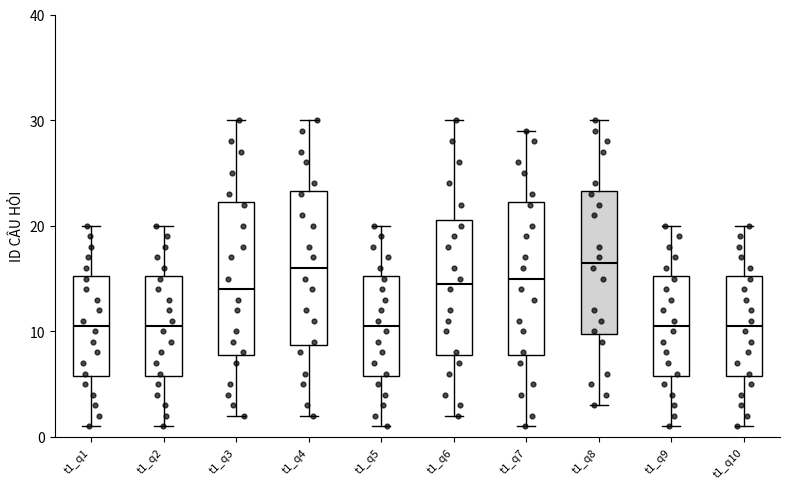

Reading left to right, transcribe this box plot: for each box, give where its median line is, the range the box spans, and where its two whiskers end, as read against the y-axis. The values are not printed on the chart, so give them approximately, as read against the axis.

t1_q1: median 11, box 6 to 15, whiskers 1 to 20
t1_q2: median 11, box 6 to 15, whiskers 1 to 20
t1_q3: median 14, box 8 to 22, whiskers 2 to 30
t1_q4: median 16, box 9 to 23, whiskers 2 to 30
t1_q5: median 11, box 6 to 15, whiskers 1 to 20
t1_q6: median 15, box 8 to 21, whiskers 2 to 30
t1_q7: median 15, box 8 to 22, whiskers 1 to 29
t1_q8: median 17, box 10 to 23, whiskers 3 to 30
t1_q9: median 11, box 6 to 15, whiskers 1 to 20
t1_q10: median 11, box 6 to 15, whiskers 1 to 20